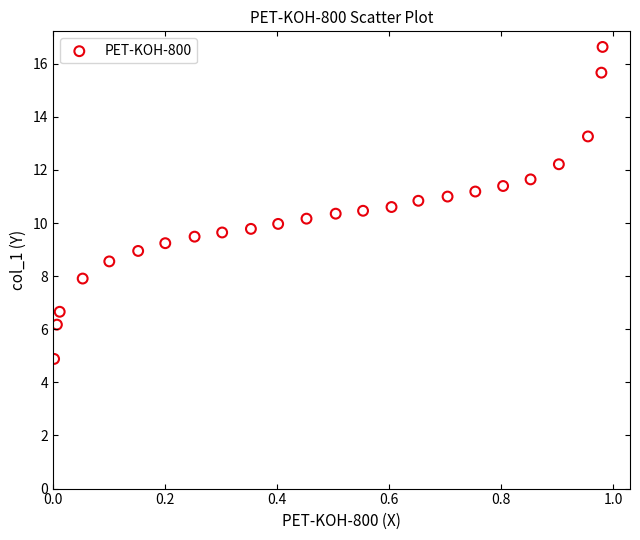

What is the range of X values (max minus min)?

1.0